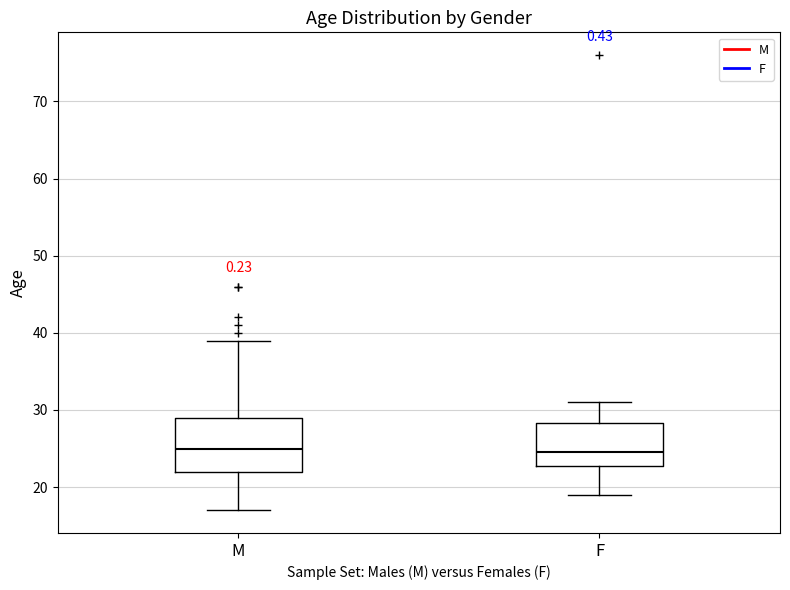

Where does the median line of the box for M sit on the y-axis? The values are not printed on the chart, so give them approximately, as read against the axis.

25